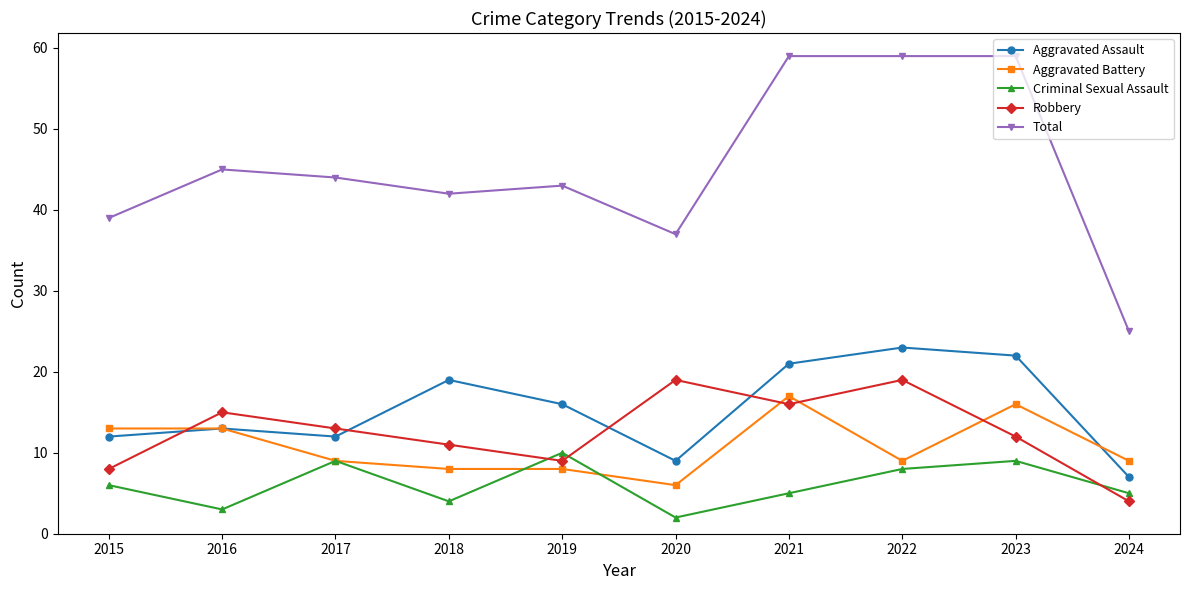

Between which two adjacent categories do Criminal Sexual Assault and Robbery first intersect?

2018 and 2019